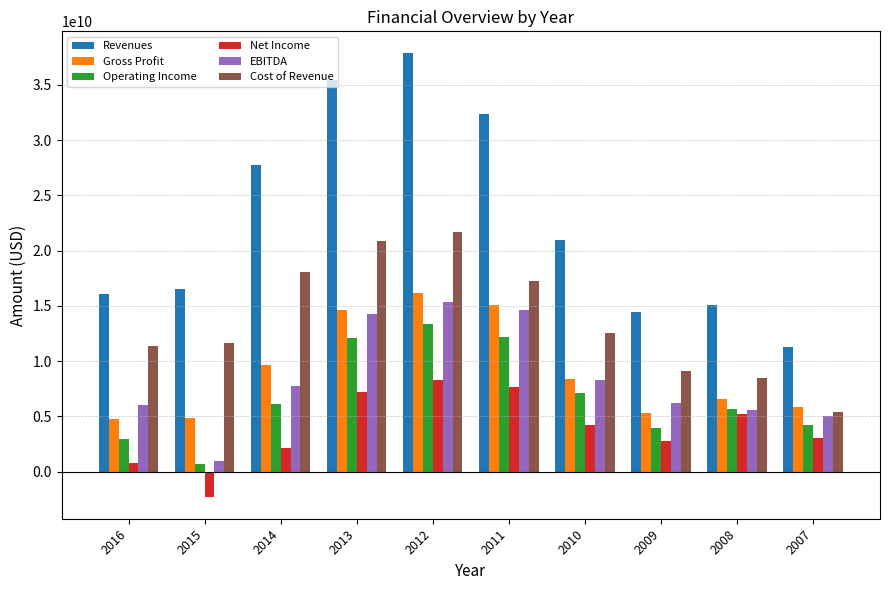

At how many categories does at least one series exceed 20094170924?

5